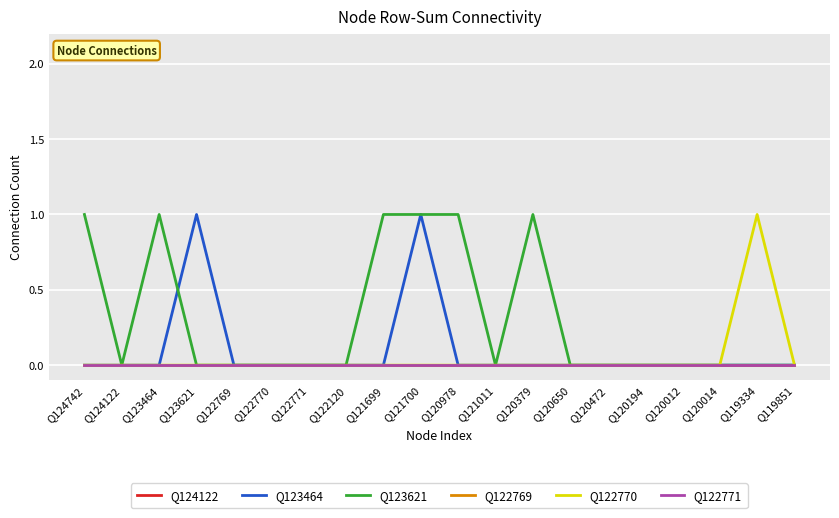

Which series changed the most between Q122769 and Q119334?

Q122770